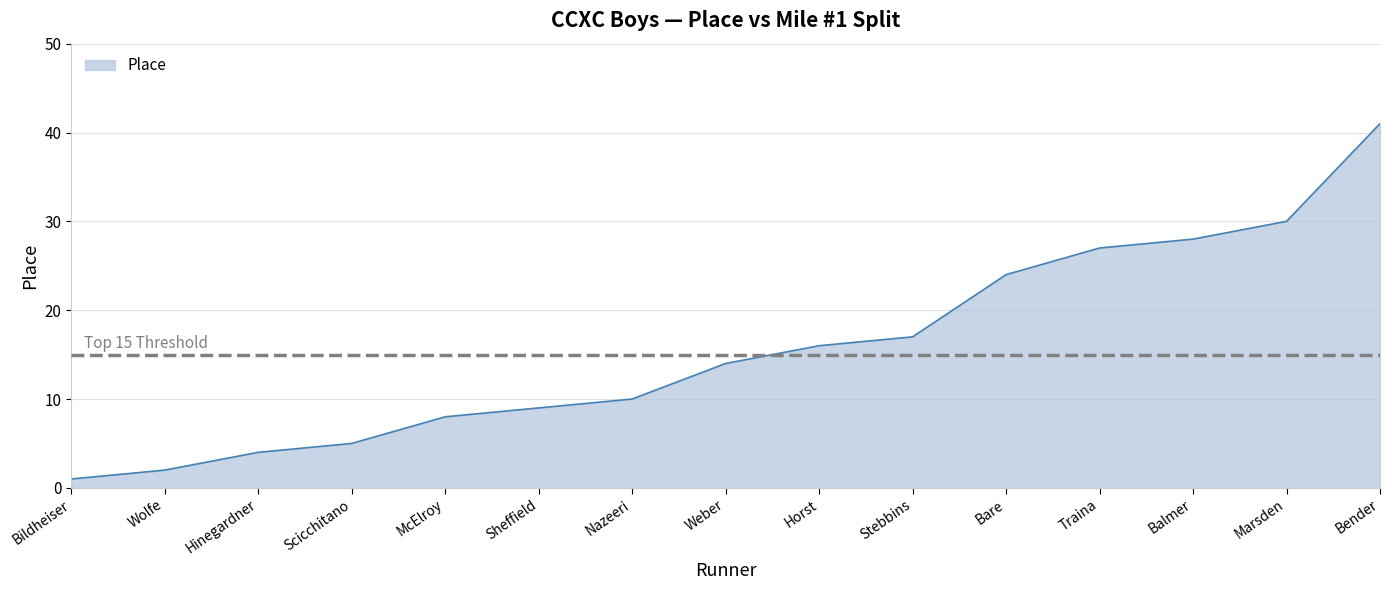

What value does the data have at Nazeeri, to the nearest 5?

10